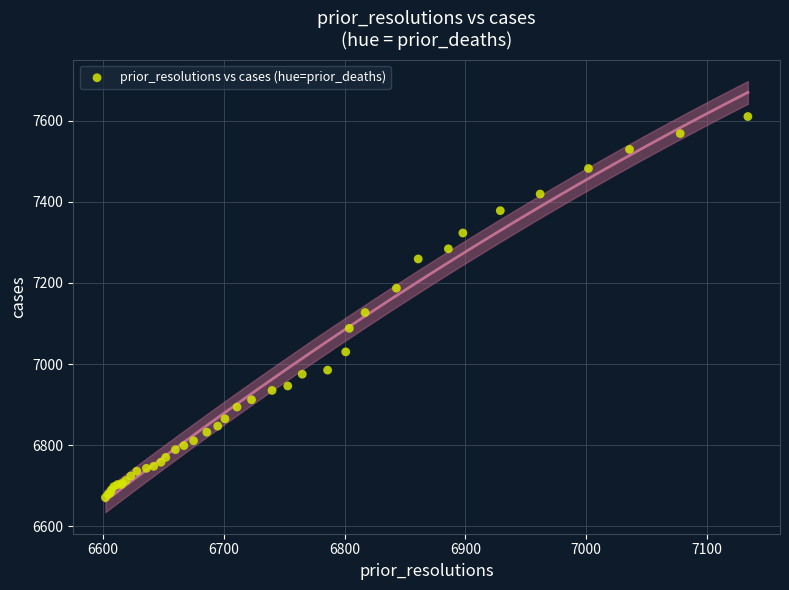

What Y value in the scatter plot is closest to 7140?

7127